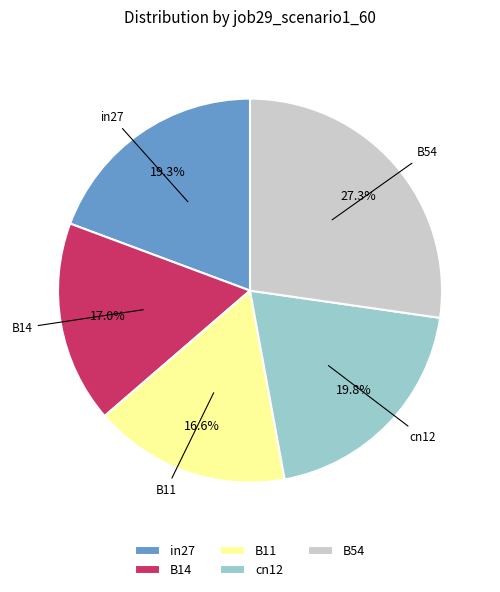

To the nearest percent, what portion does B11 represent?

17%